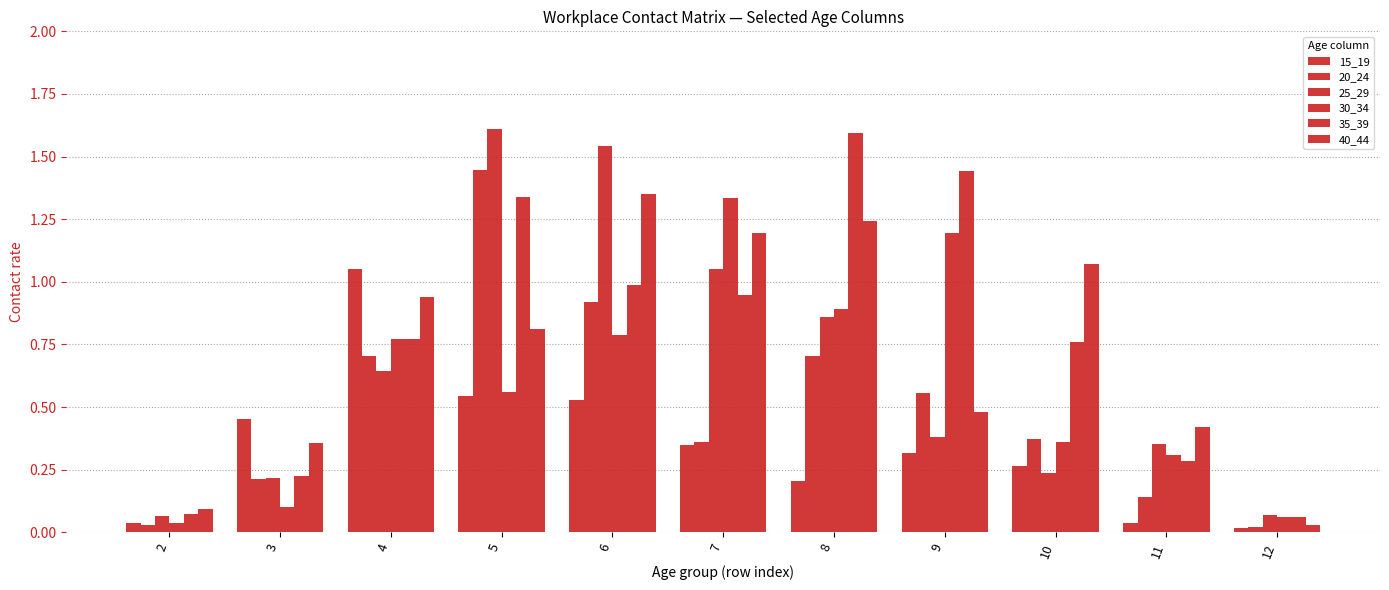

How many categories are shown in the chart?

11